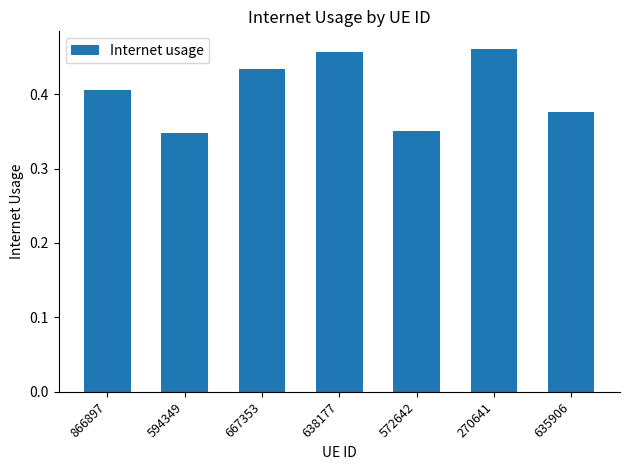

At which category does the chart reach its peak across all series?

270641